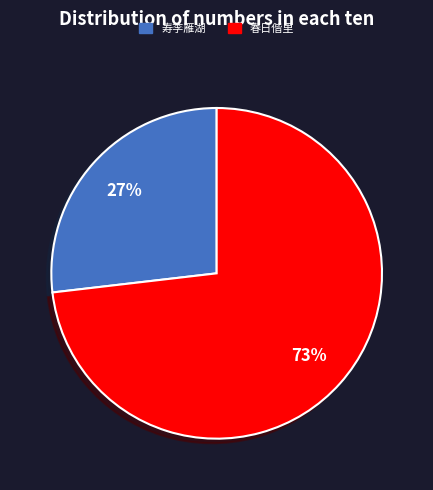

To the nearest percent, what is the average slice percentage?

50%